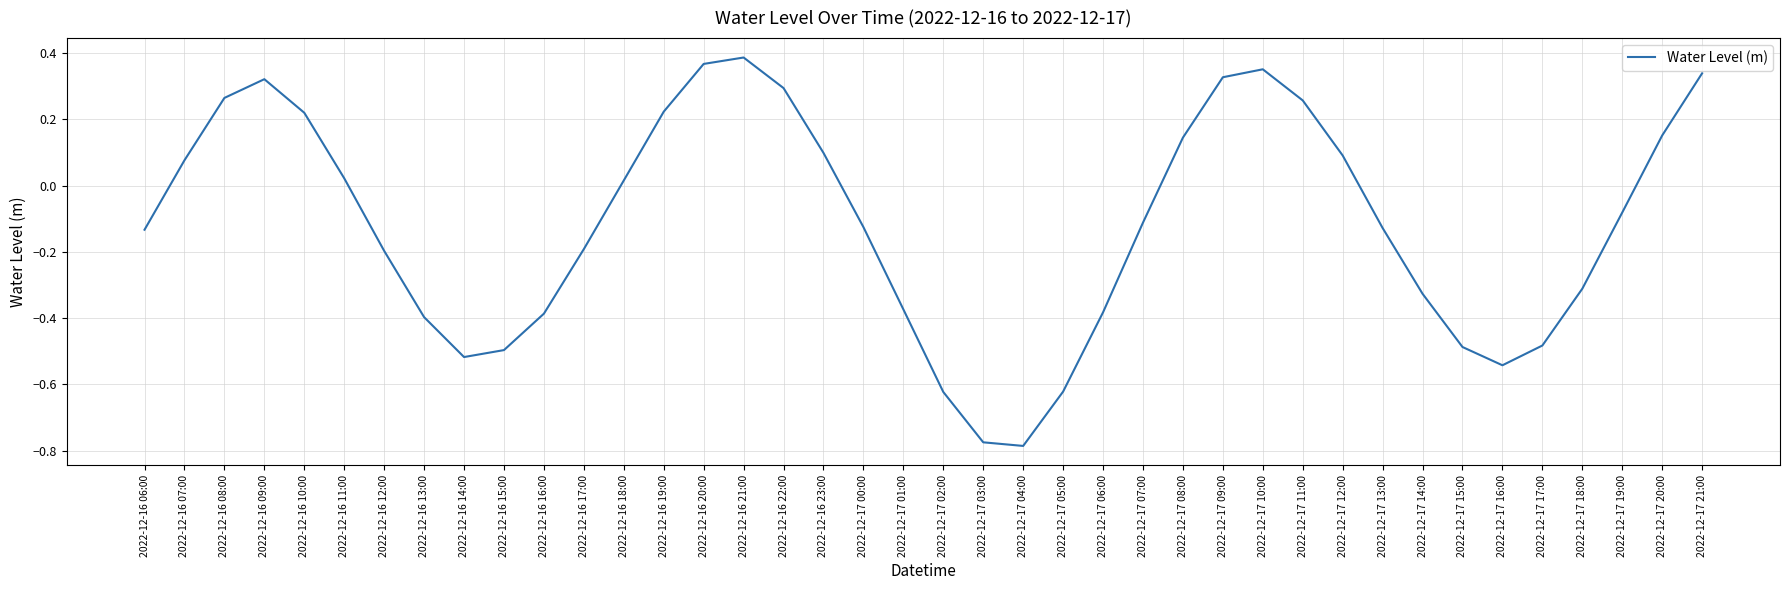

The chart shows a value of 0.3 at 2022-12-17 21:00. True or false?

True